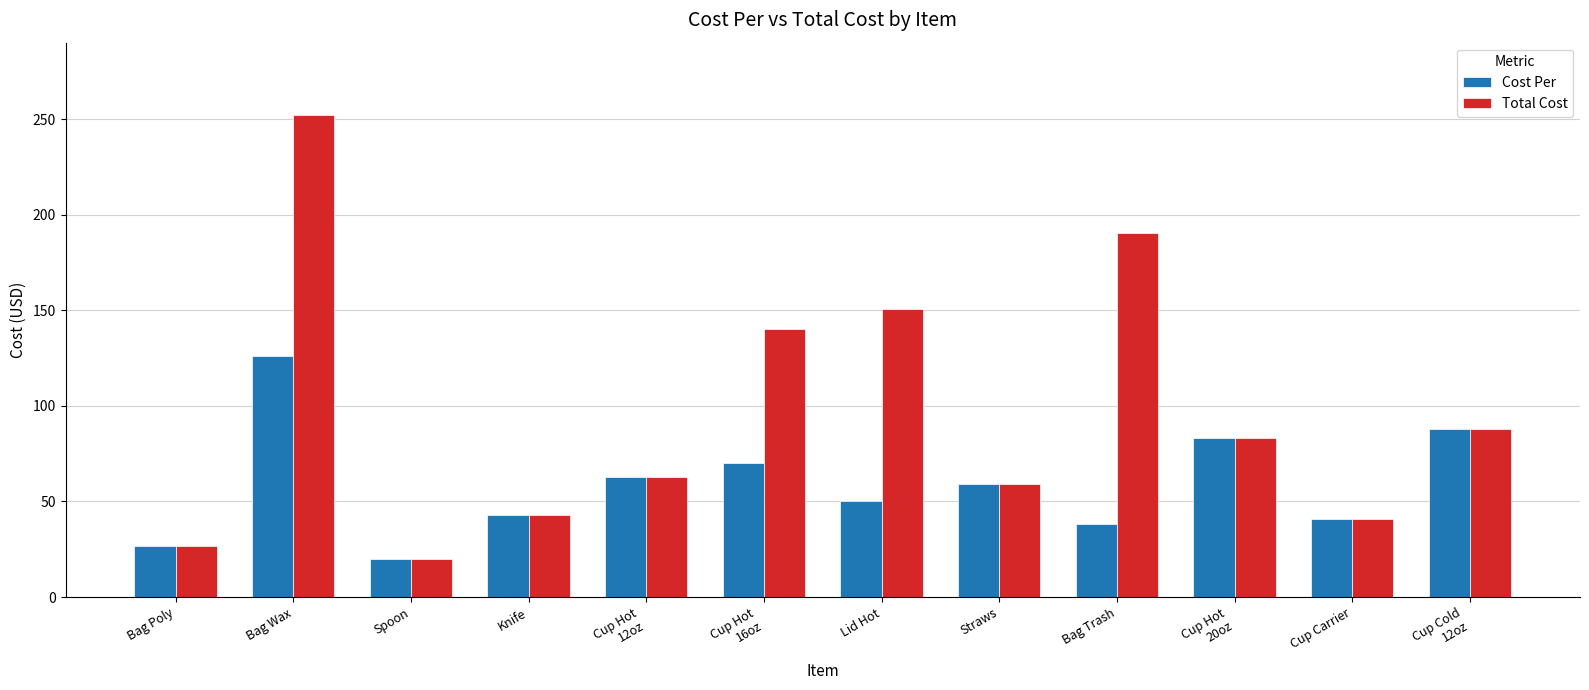

Reading left to right, what are all the values shown in this chart?

Cost Per: Bag Poly=26.6	Bag Wax=126.1	Spoon=19.9	Knife=42.7	Cup Hot
12oz=62.8	Cup Hot
16oz=70.1	Lid Hot=50.2	Straws=59.3	Bag Trash=38.1	Cup Hot
20oz=83.1	Cup Carrier=40.7	Cup Cold
12oz=87.8
Total Cost: Bag Poly=26.6	Bag Wax=252.1	Spoon=19.9	Knife=42.7	Cup Hot
12oz=62.8	Cup Hot
16oz=140.2	Lid Hot=150.6	Straws=59.3	Bag Trash=190.6	Cup Hot
20oz=83.1	Cup Carrier=40.7	Cup Cold
12oz=87.8